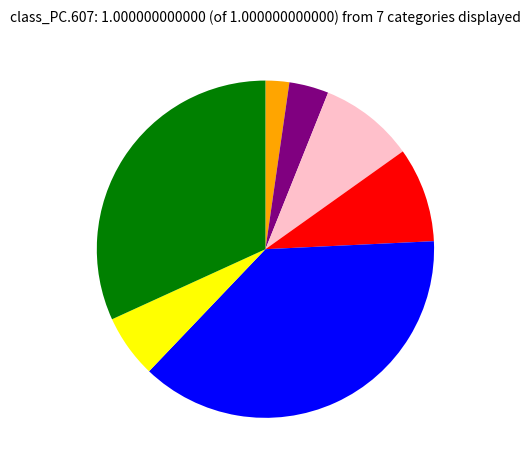

Does any single category account for the majority?

No